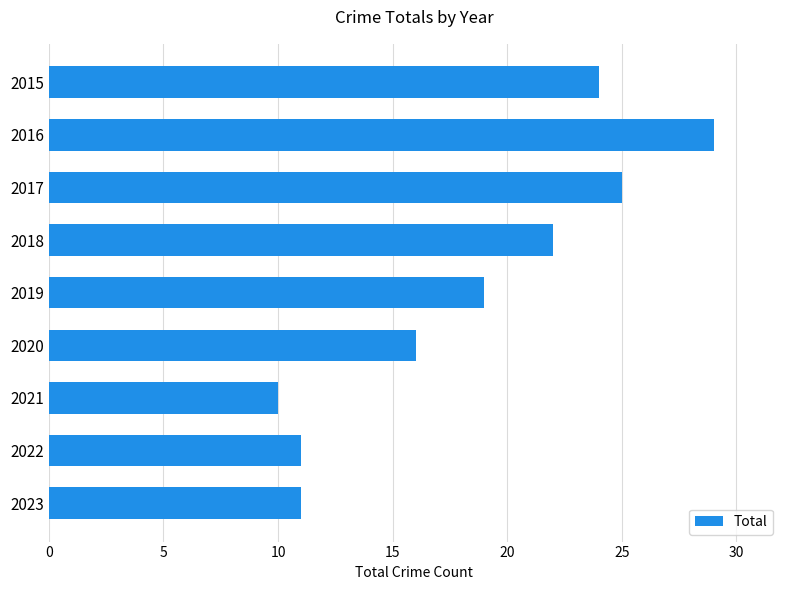

What is the sum of all values?

167